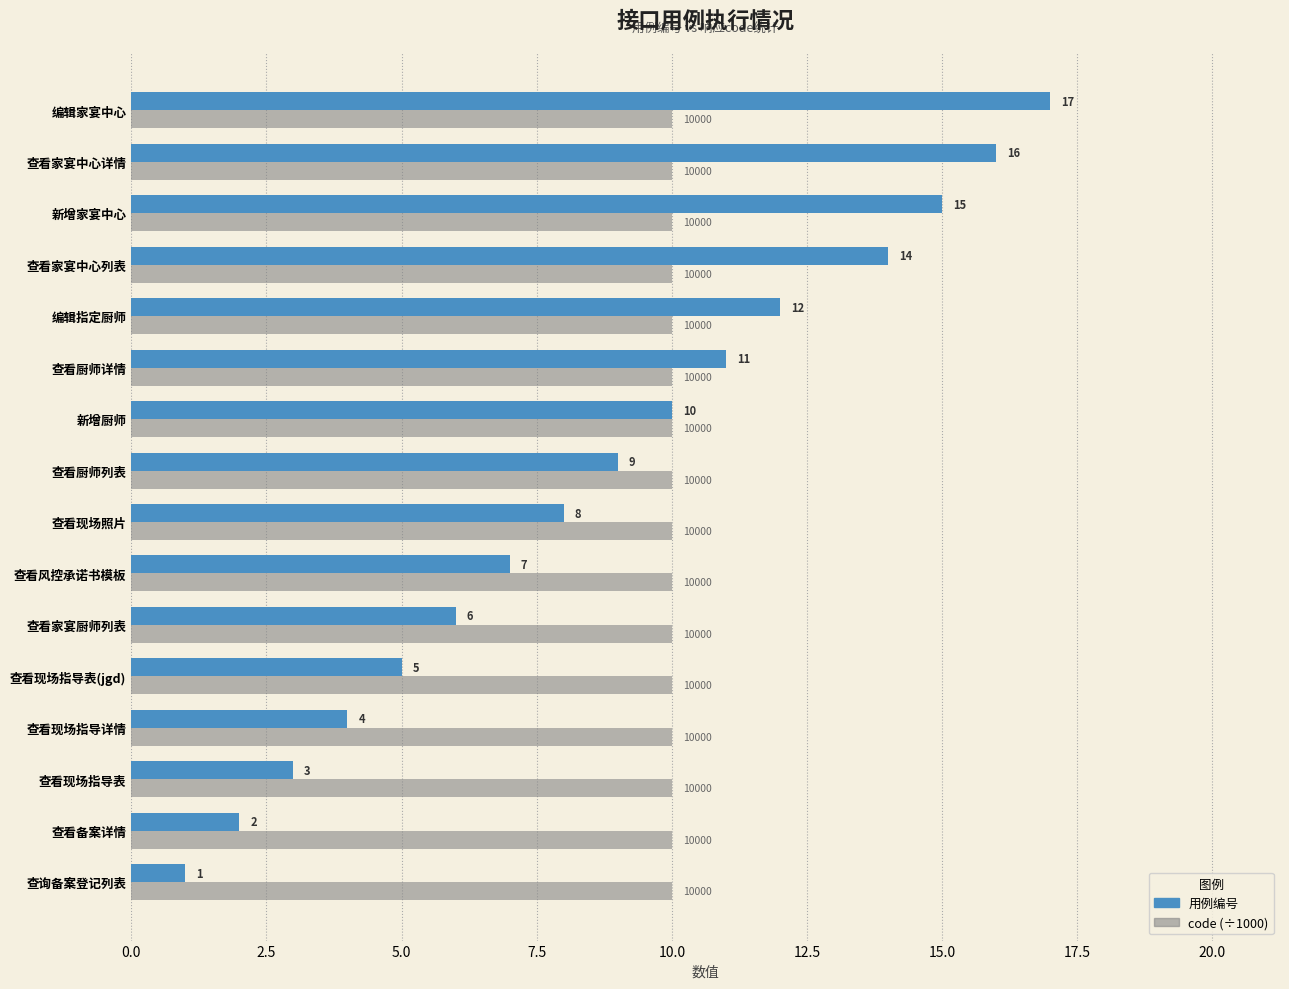

Is it true that code (÷1000) equals 10 at 查看家宴厨师列表?

True